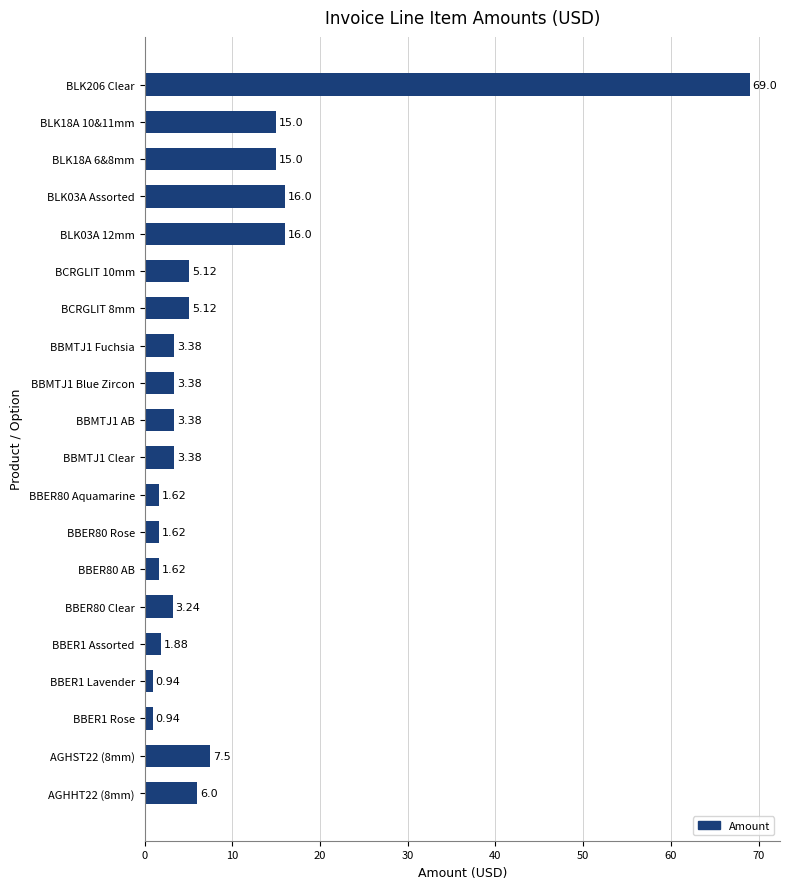

What is the sum of all values?

180.1